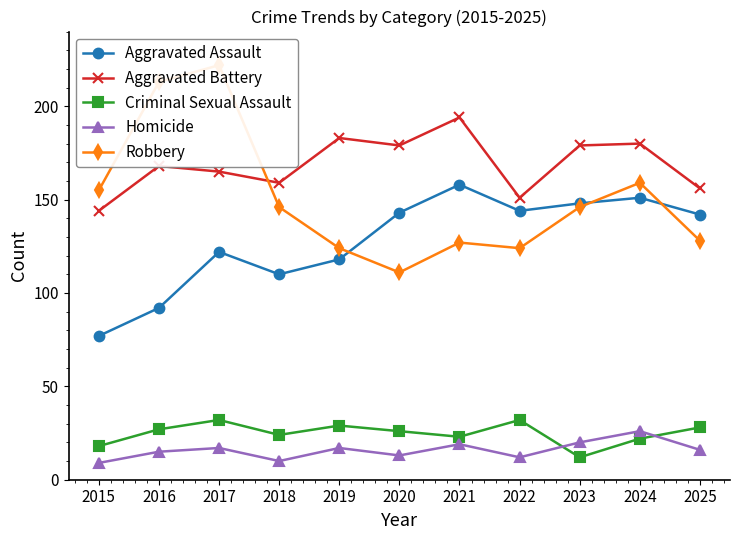

At how many categories does at least one series exceed 30?

11